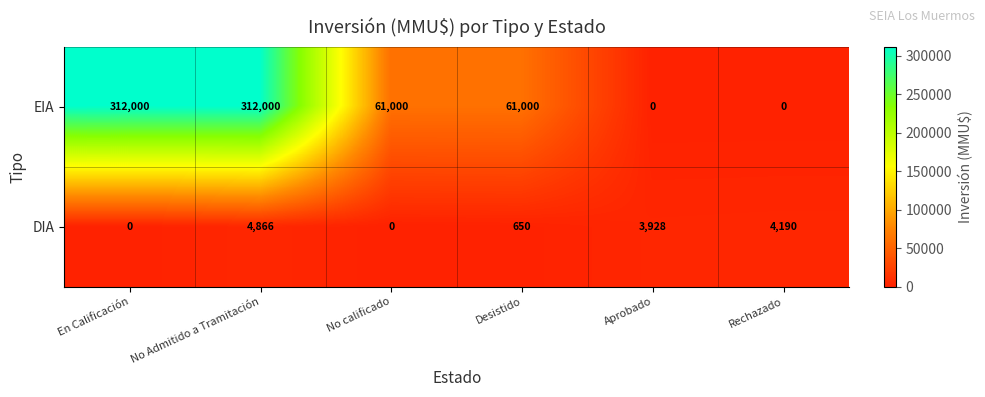

Where does the DIA series first go above 3928?

No Admitido a Tramitación